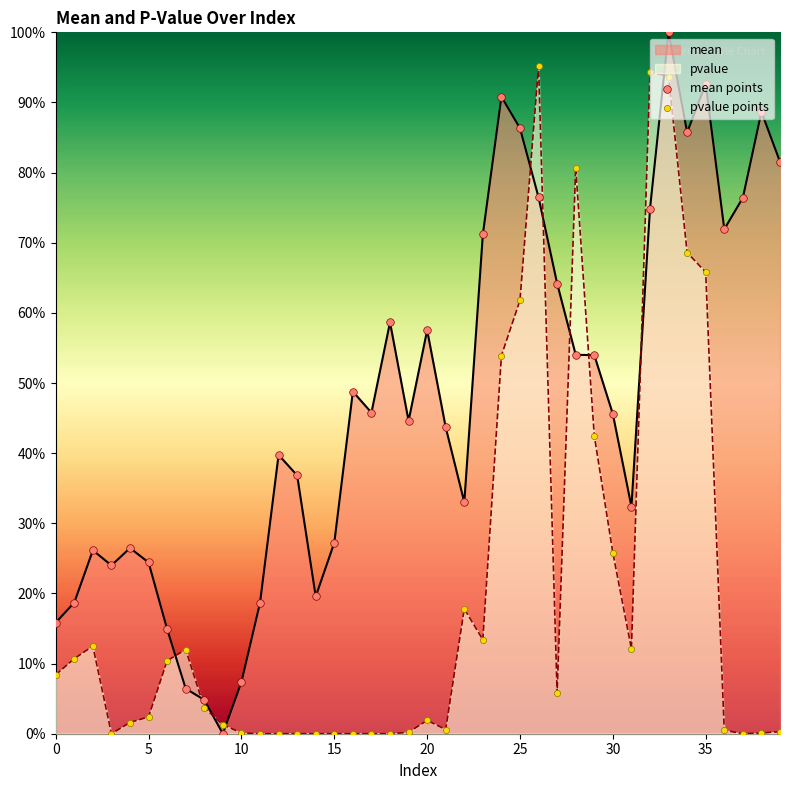

At which category is the sum across all series the highest?

33